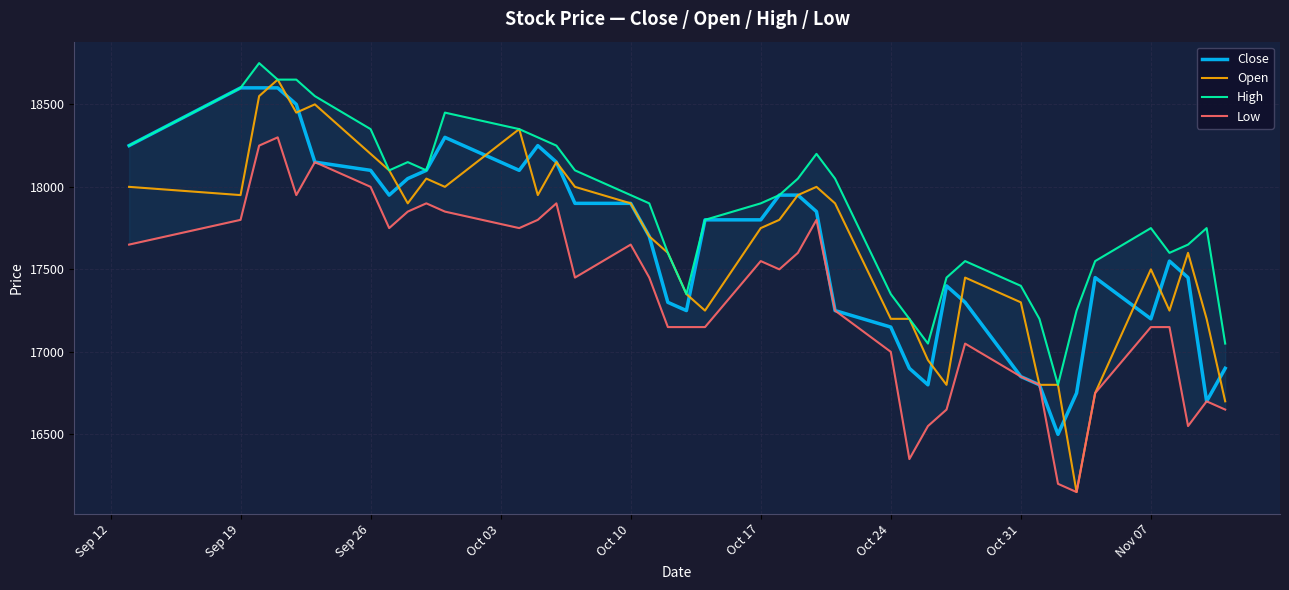

How many interior local valleys does the Low series have?

8